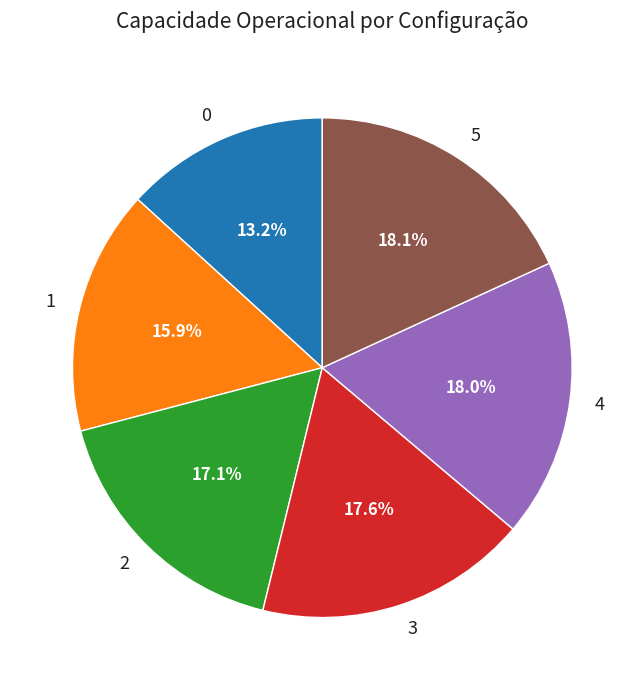

Approximately how many times larger is the value at 4 compared to 5?

1.0